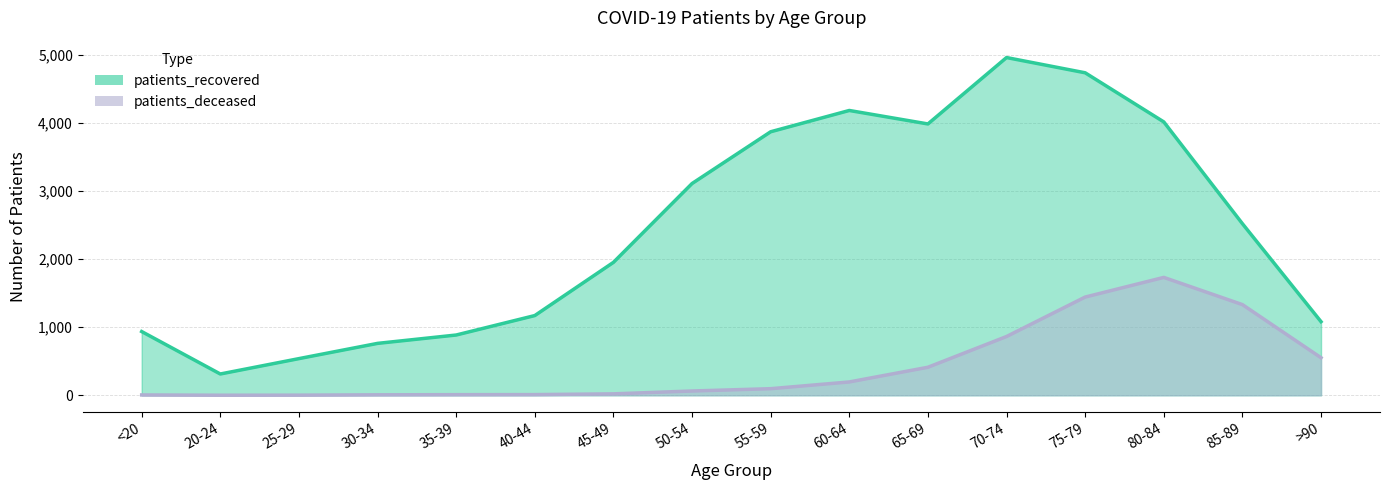

What is the label of the 10th point from the left?

60-64